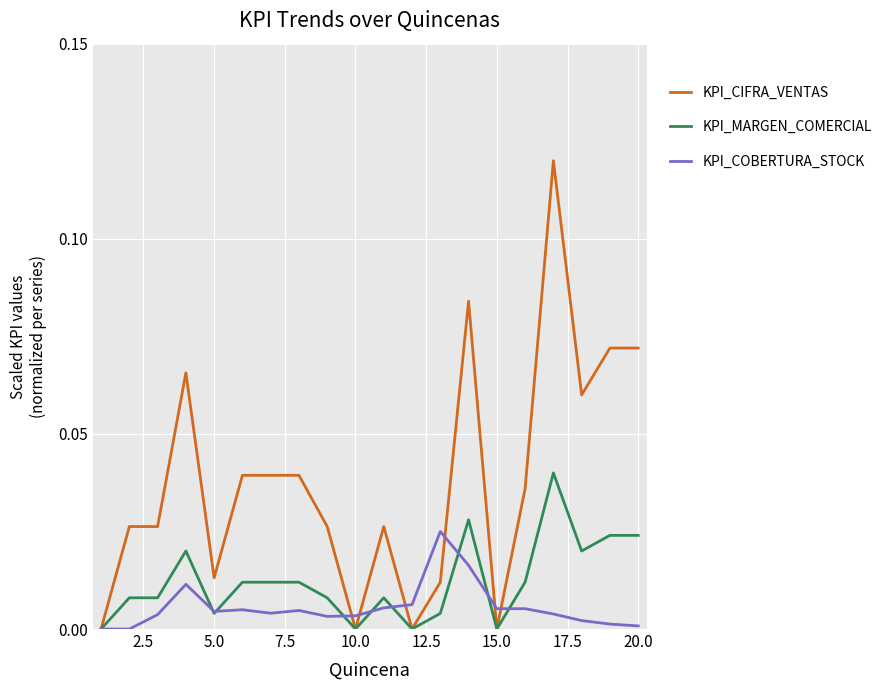

Which series has the largest total across all categories?

KPI_CIFRA_VENTAS